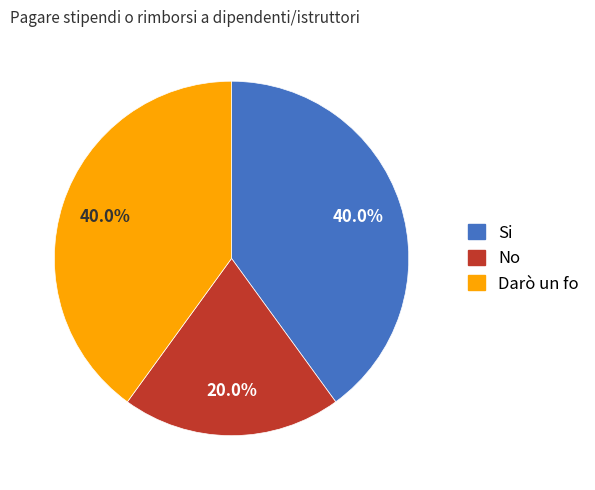

How many slices are in this pie chart?

3